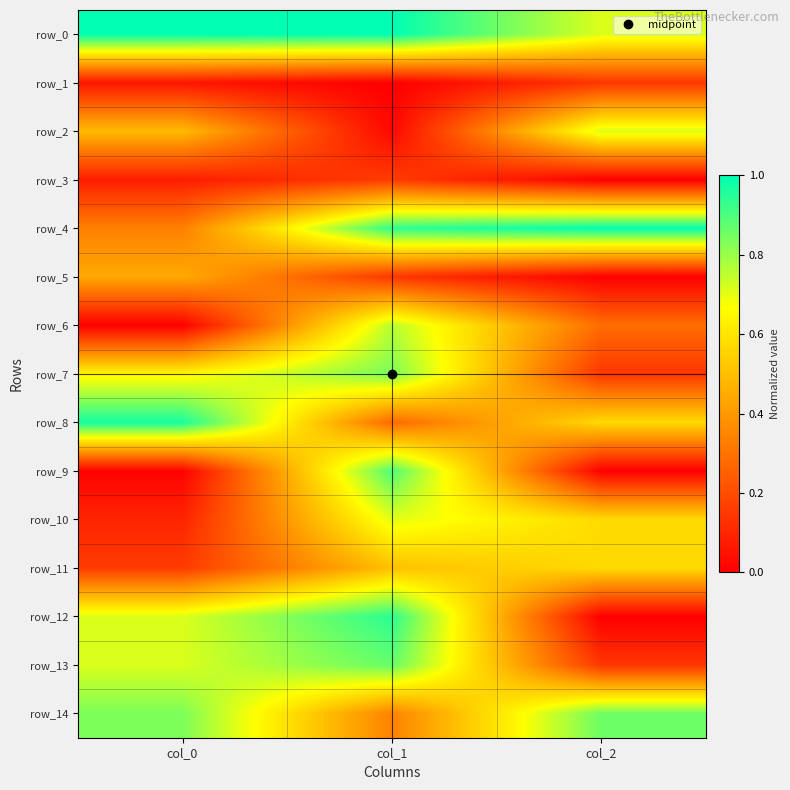

Between col_0 and col_2, which series saw the biggest shift?

row_12